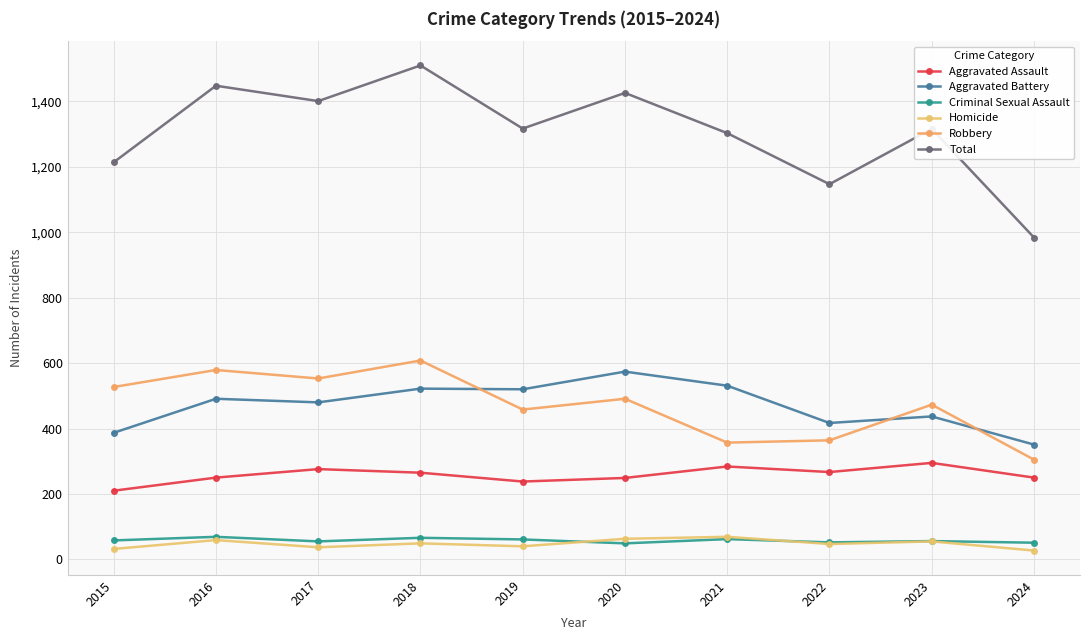

How many lines are shown in the chart?

6